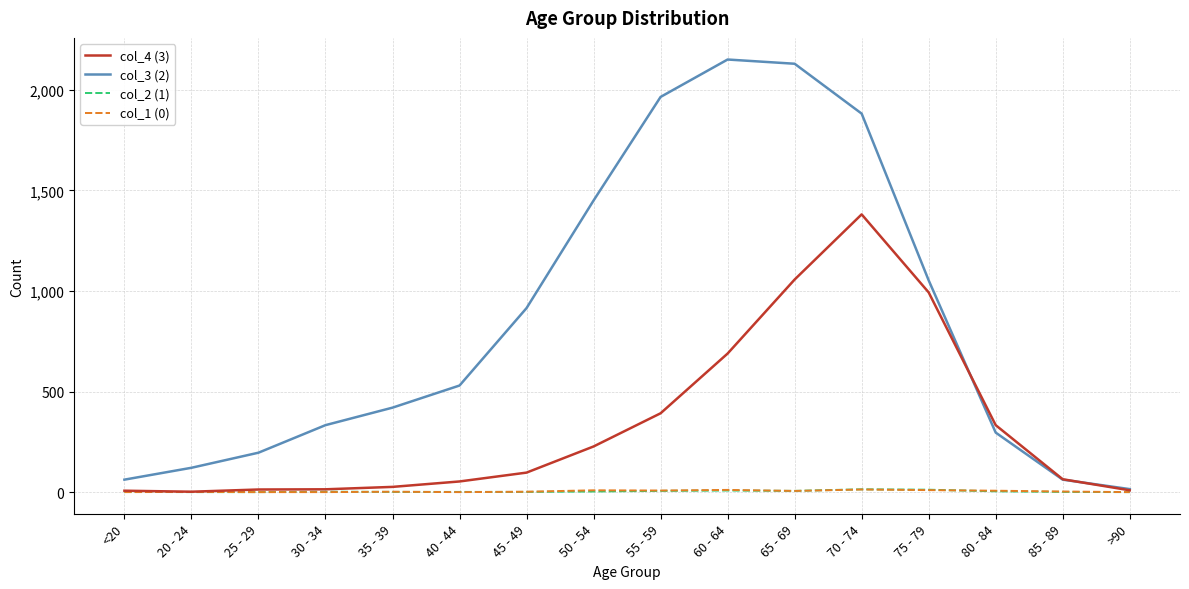

What are all the series names shown in the legend?

col_4 (3), col_3 (2), col_2 (1), col_1 (0)